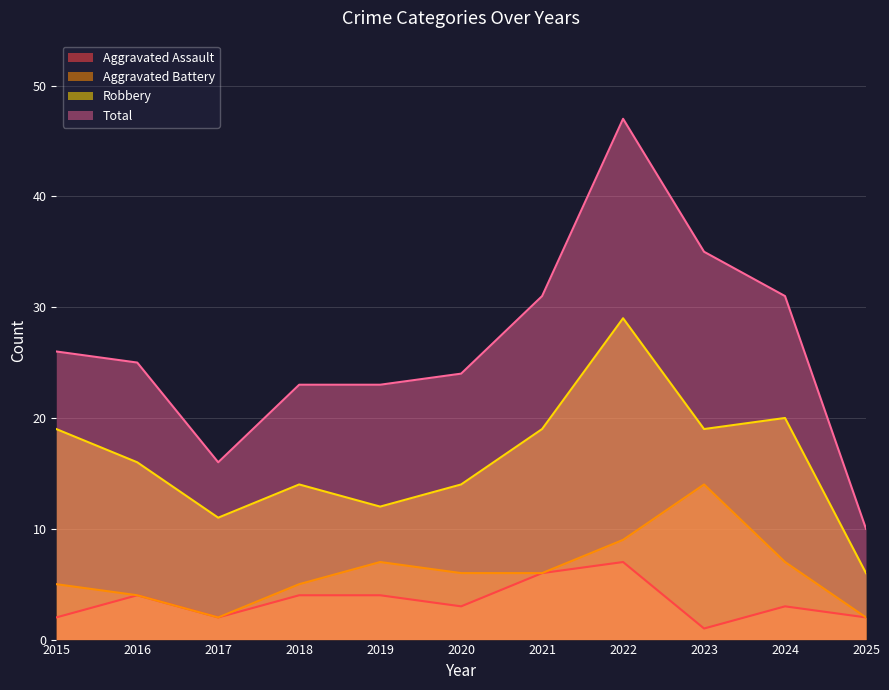

Which has a higher value, 2024 or 2021?

2021